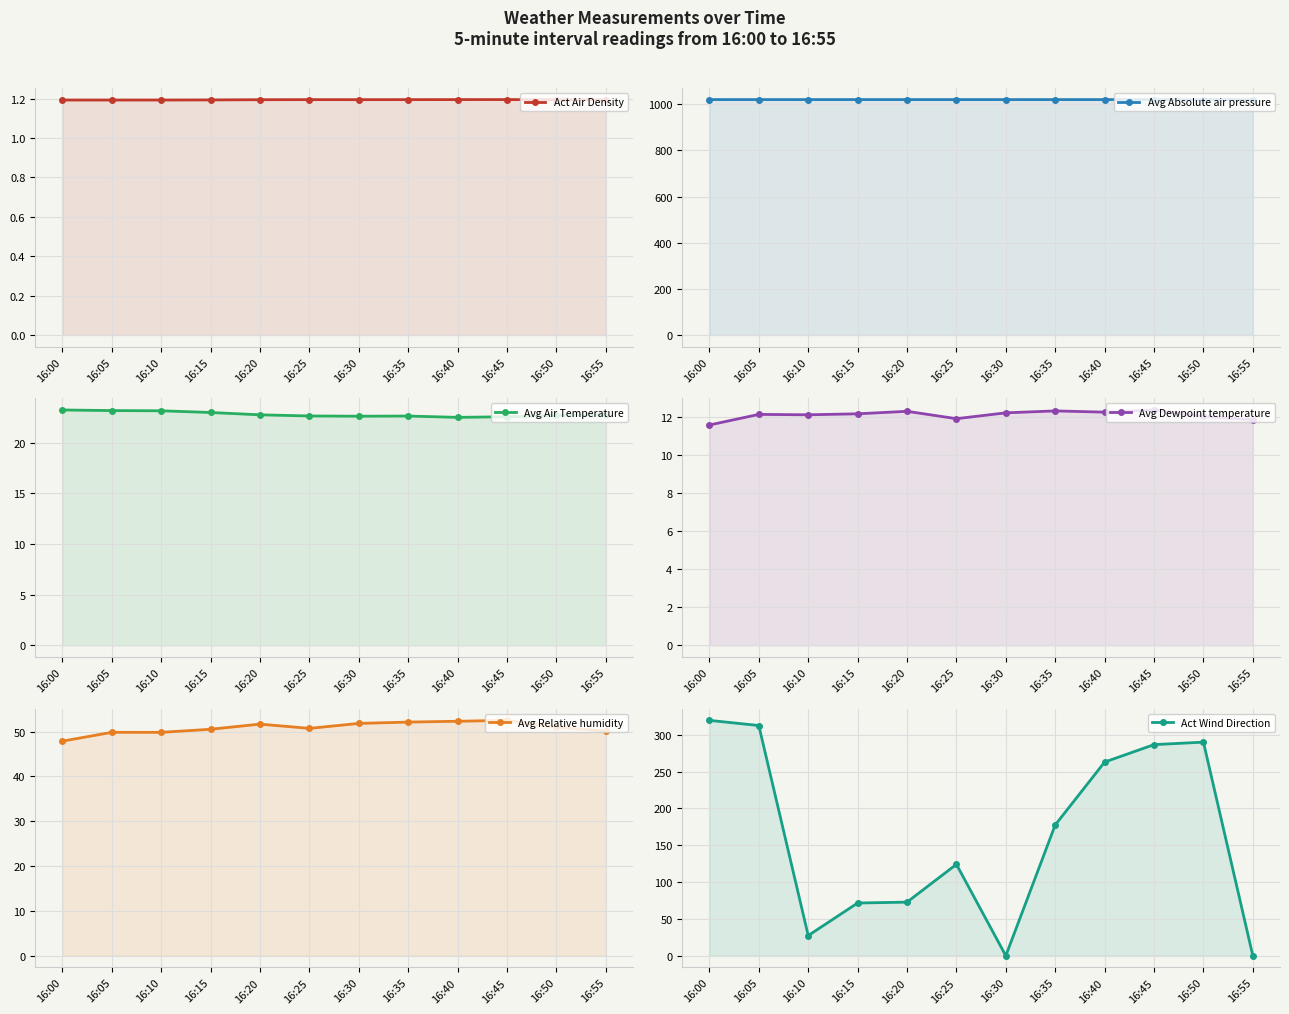

Reading right to left, extract all data points from this chart.

Act Air Density: 16:55=1.2	16:50=1.2	16:45=1.2	16:40=1.2	16:35=1.2	16:30=1.2	16:25=1.2	16:20=1.2	16:15=1.2	16:10=1.2	16:05=1.2	16:00=1.2
Avg Absolute air pressure: 16:55=1020.6	16:50=1020.6	16:45=1020.5	16:40=1020.5	16:35=1020.5	16:30=1020.5	16:25=1020.5	16:20=1020.5	16:15=1020.5	16:10=1020.5	16:05=1020.6	16:00=1020.5
Avg Air Temperature: 16:55=22.8	16:50=22.7	16:45=22.6	16:40=22.5	16:35=22.6	16:30=22.6	16:25=22.6	16:20=22.7	16:15=23.0	16:10=23.1	16:05=23.2	16:00=23.2
Avg Dewpoint temperature: 16:55=11.8	16:50=12.0	16:45=12.4	16:40=12.2	16:35=12.3	16:30=12.2	16:25=11.9	16:20=12.3	16:15=12.2	16:10=12.1	16:05=12.1	16:00=11.6
Avg Relative humidity: 16:55=50.1	16:50=51.0	16:45=52.5	16:40=52.3	16:35=52.1	16:30=51.8	16:25=50.7	16:20=51.7	16:15=50.5	16:10=49.8	16:05=49.9	16:00=47.9
Act Wind Direction: 16:55=0.0	16:50=290.1	16:45=286.7	16:40=263.0	16:35=177.7	16:30=0.0	16:25=124.1	16:20=72.8	16:15=71.6	16:10=27.4	16:05=312.7	16:00=319.7